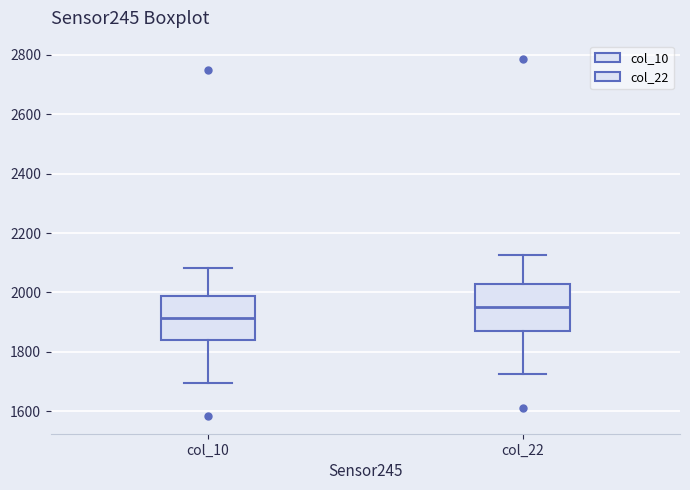

Where does the median line of the box for col_22 sit on the y-axis? The values are not printed on the chart, so give them approximately, as read against the axis.

1960